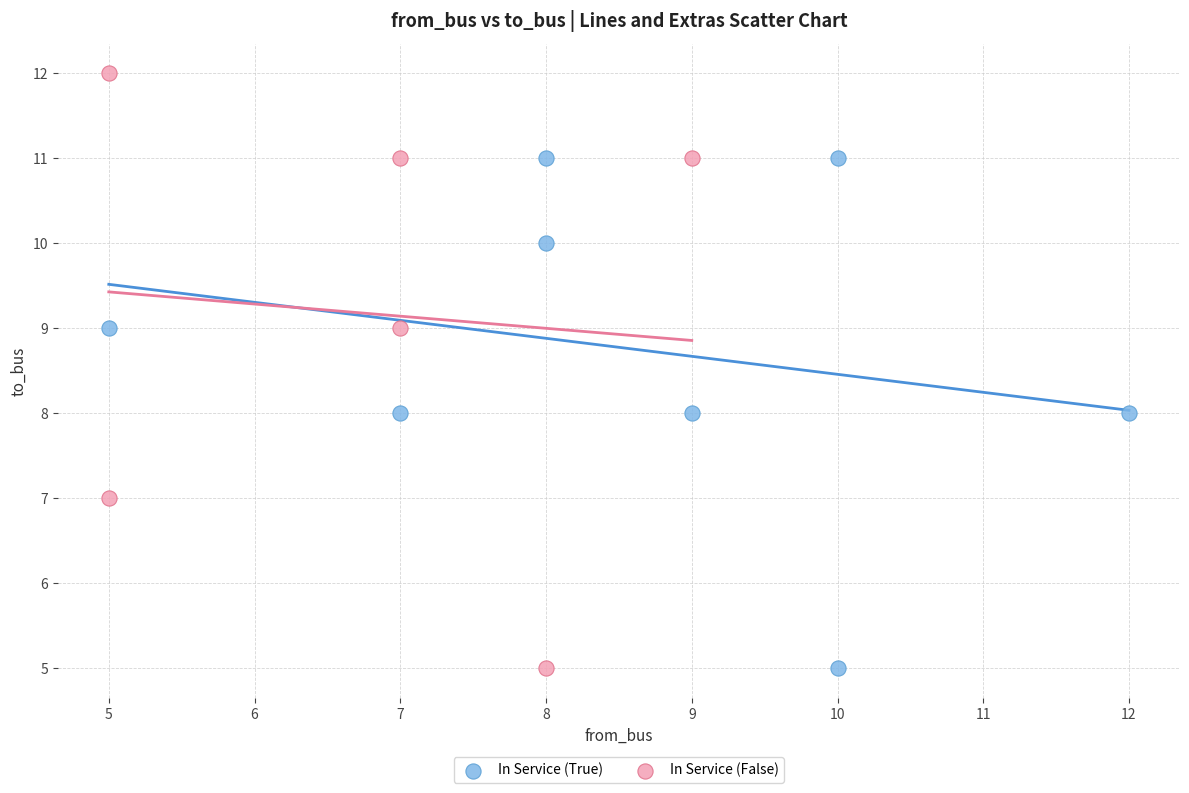

What are all the series names shown in the legend?

In Service (True), In Service (False)